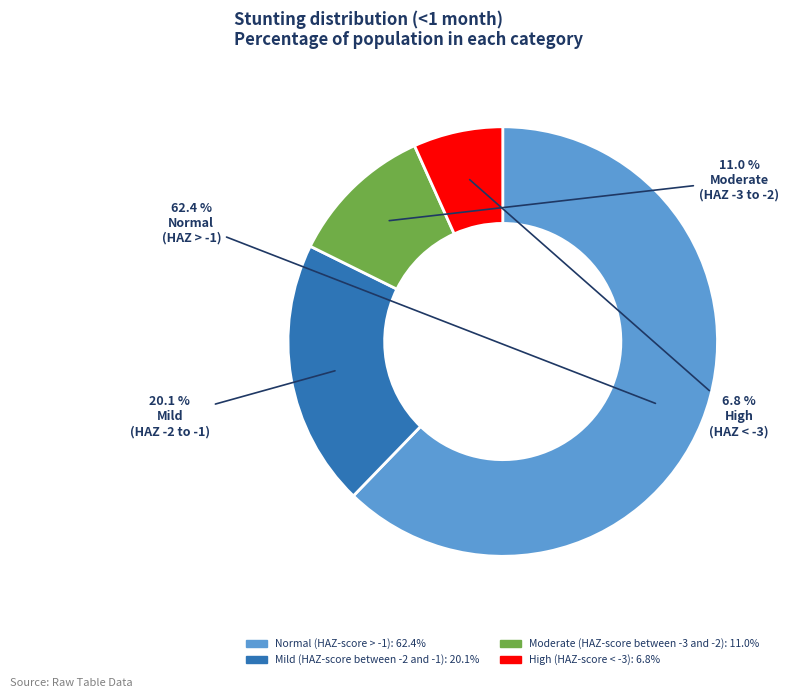

To the nearest percent, what is the average slice percentage?

25%